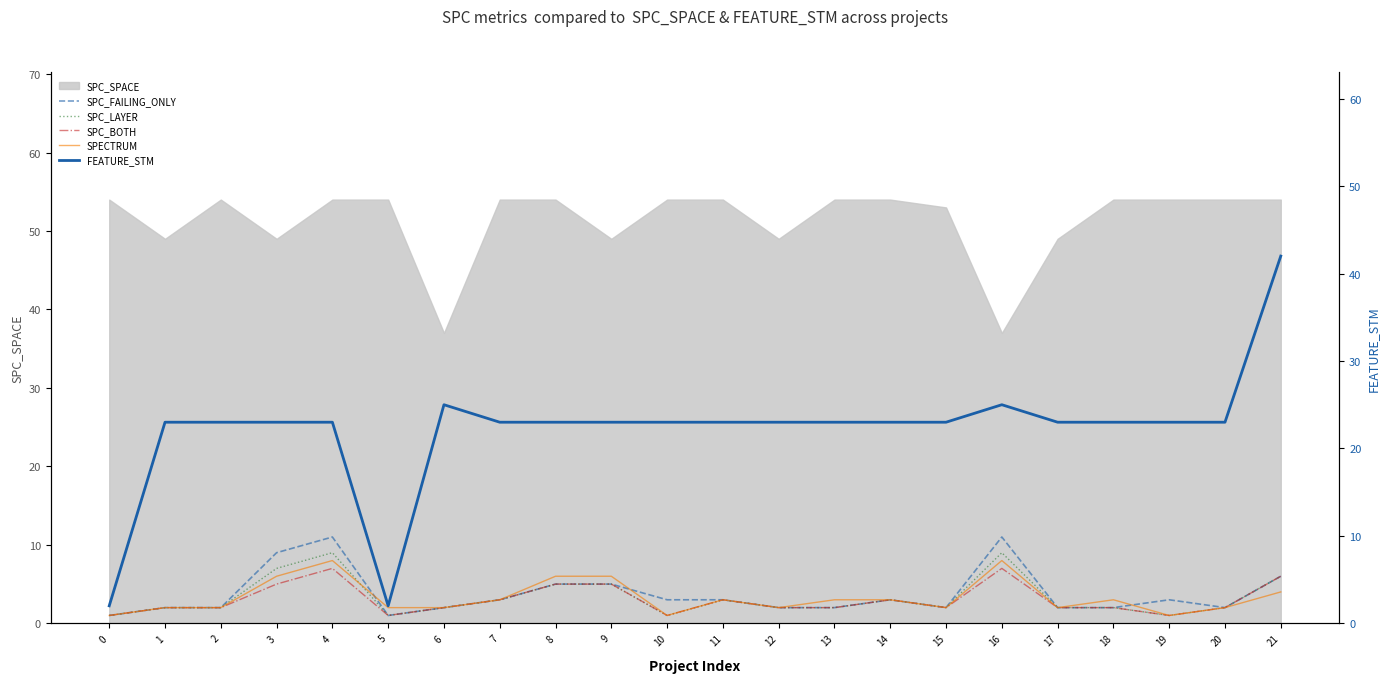

True or false: FEATURE_STM and SPC_LAYER cross at least once.

False